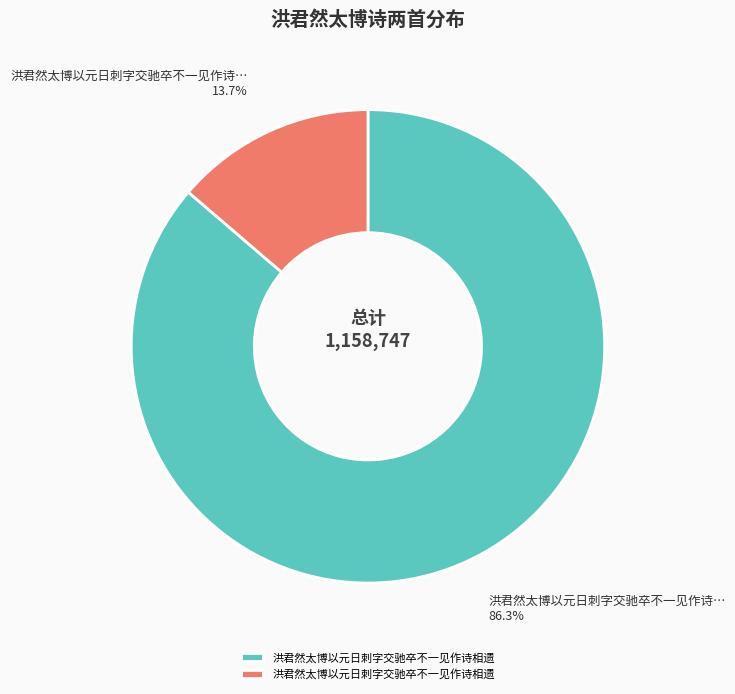

Does any single category account for the majority?

Yes